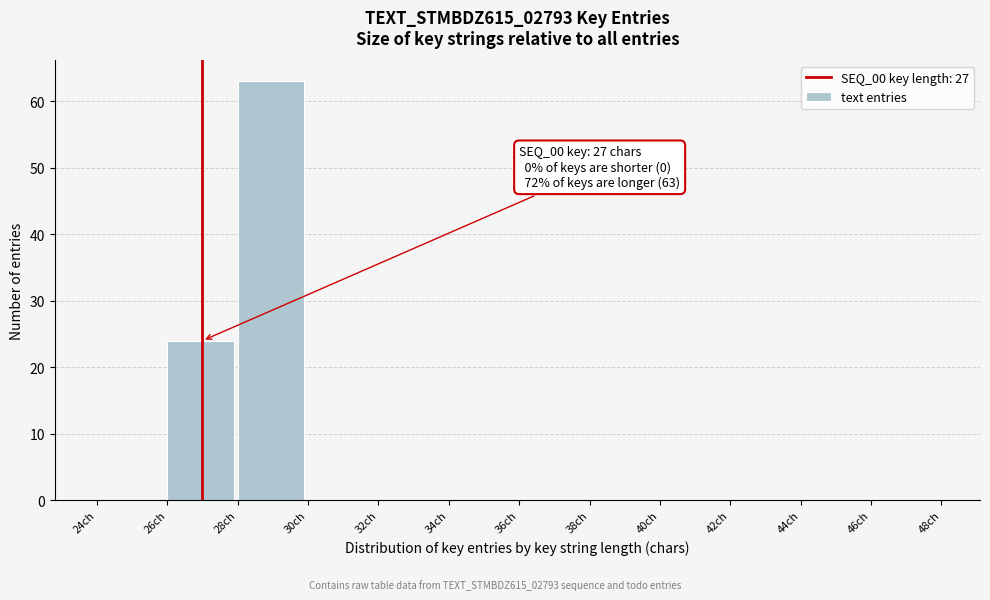

Which range on the x-axis has the tallest bar?

28 to 30